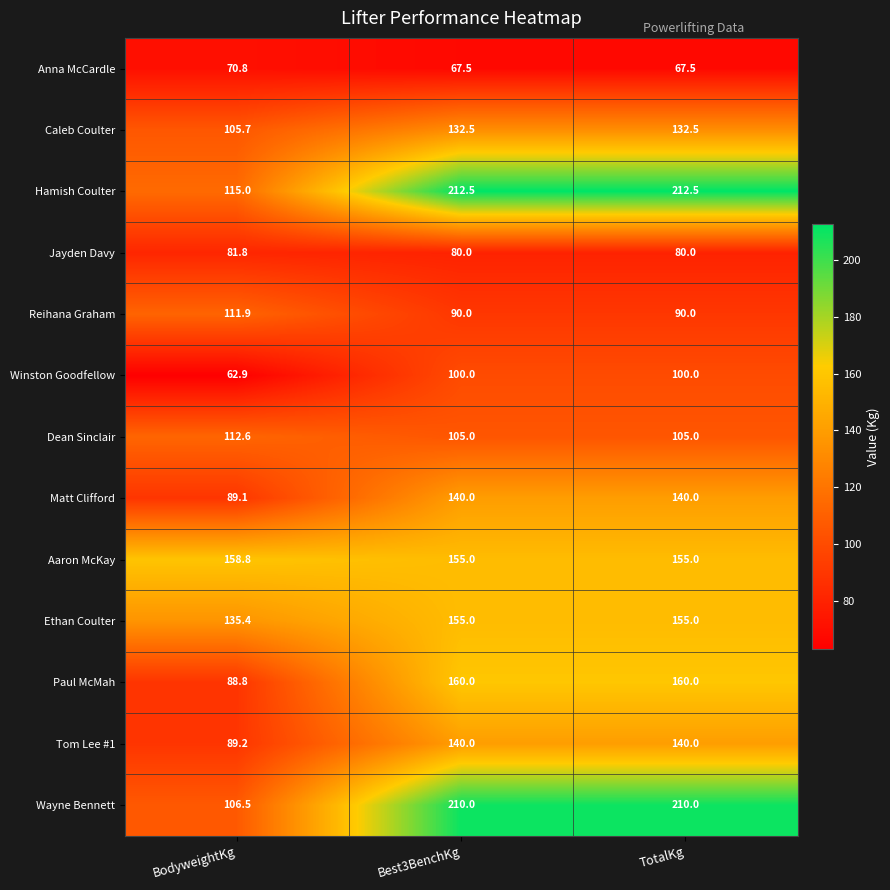

What is the sum of all Caleb Coulter values?

370.7